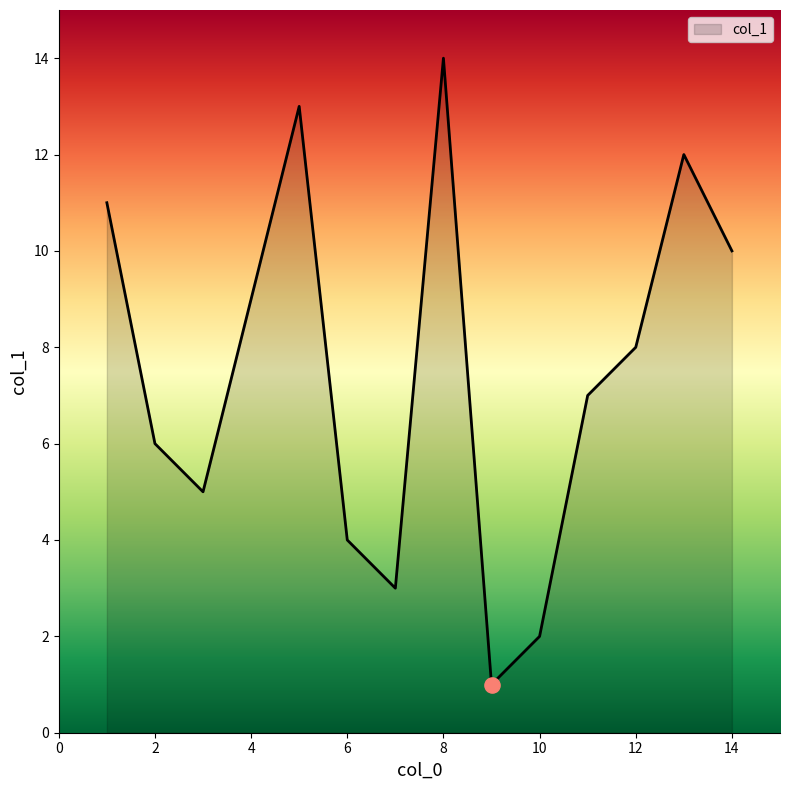

What is the maximum value shown in the chart?

14